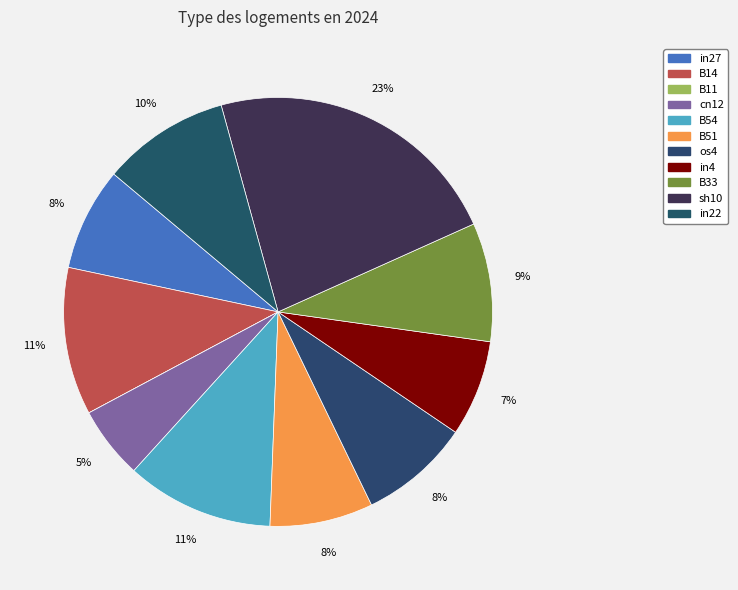

The B14 slice represents 11% of the pie. True or false?

True